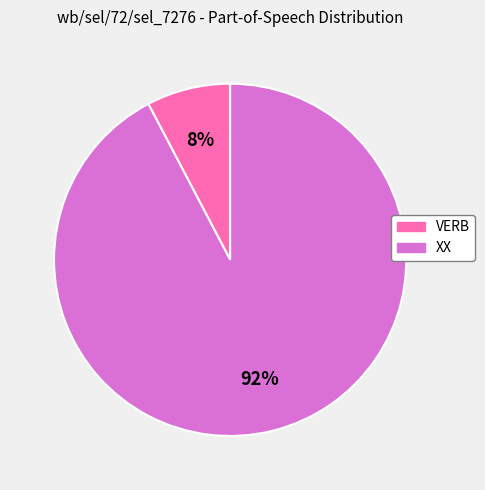

Which category has the smallest portion of the pie?

VERB